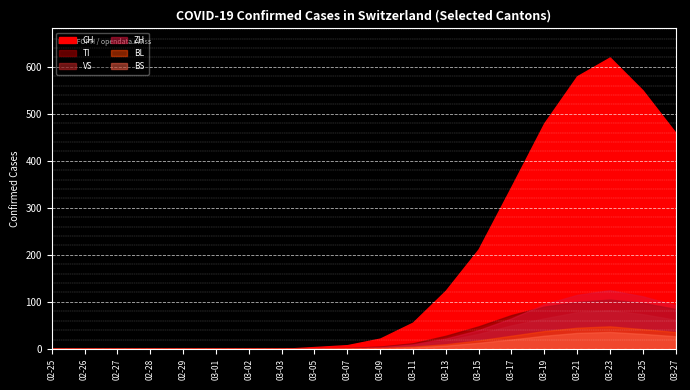

The BS series shows 0 at 2020-03-02. True or false?

True